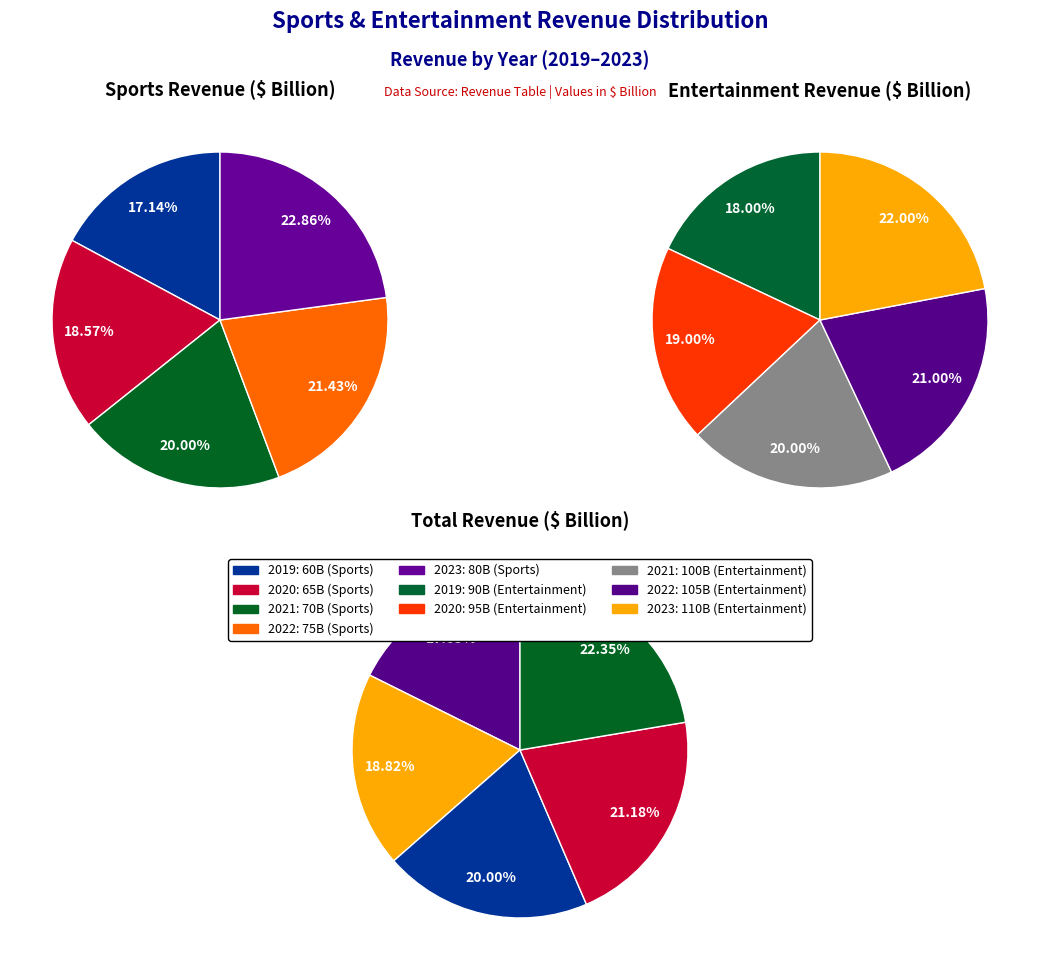

Combined, what portion of the pie is 2021 and 2022?

41.4%